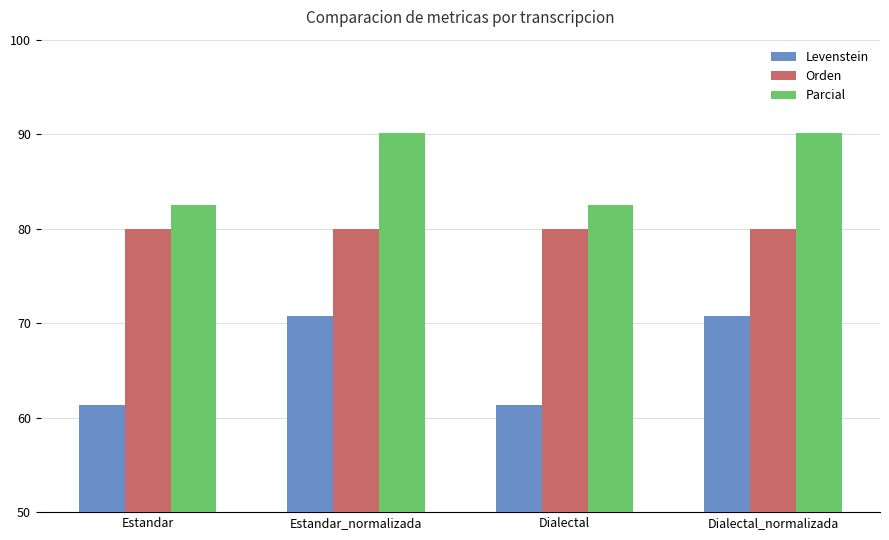

What is the label of the 4th bar from the right?

Estandar